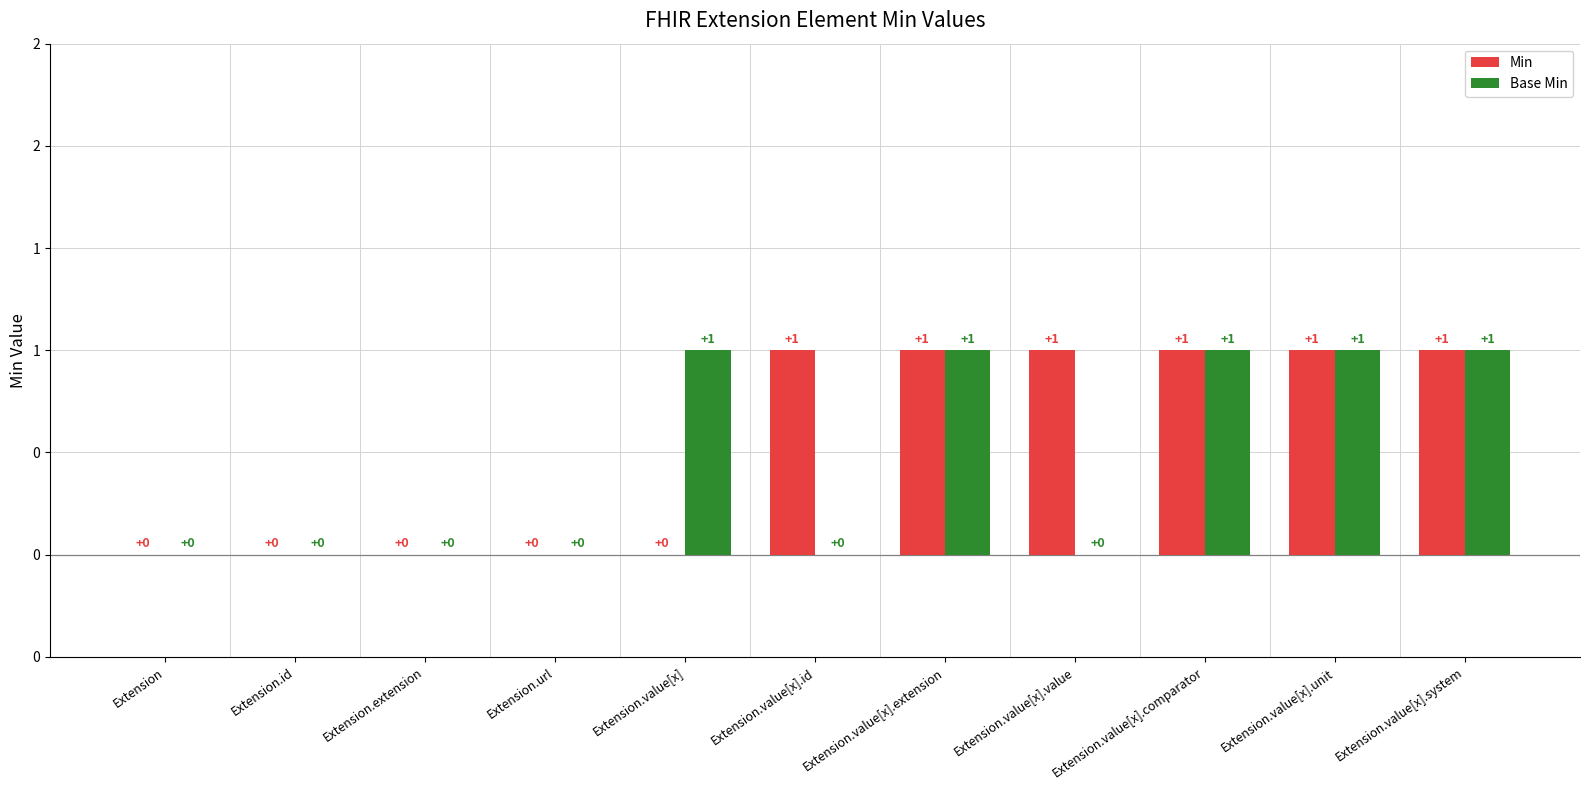

What is the spread (max minus min) of values at Extension.value[x]?

1